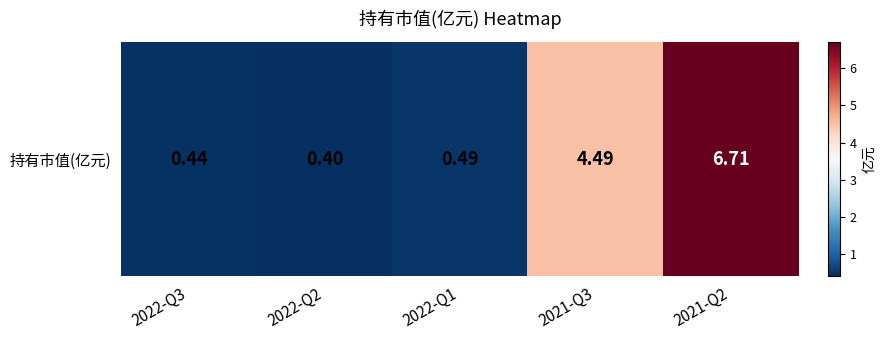

Reading left to right, extract all data points from this chart.

0.4	0.4	0.5	4.5	6.7